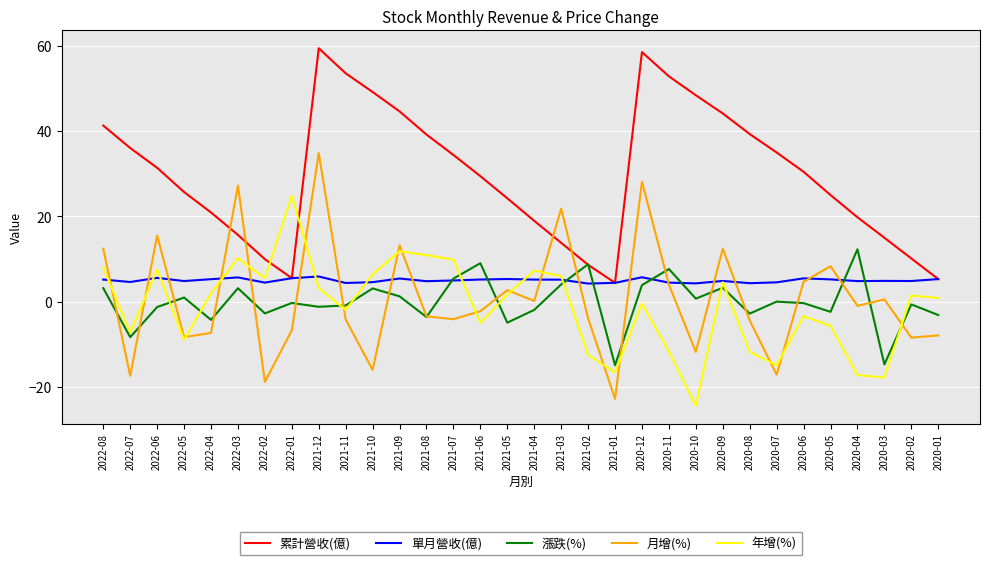

Which category has the lowest value across all series?

2020-10